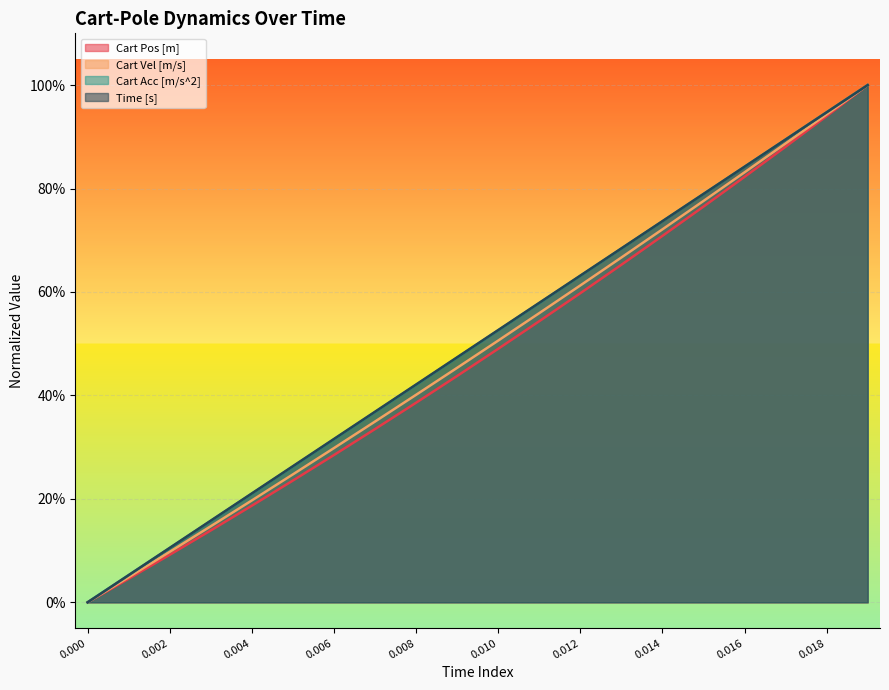

What are all the series names shown in the legend?

Cart Pos [m], Cart Vel [m/s], Cart Acc [m/s^2], Time [s]